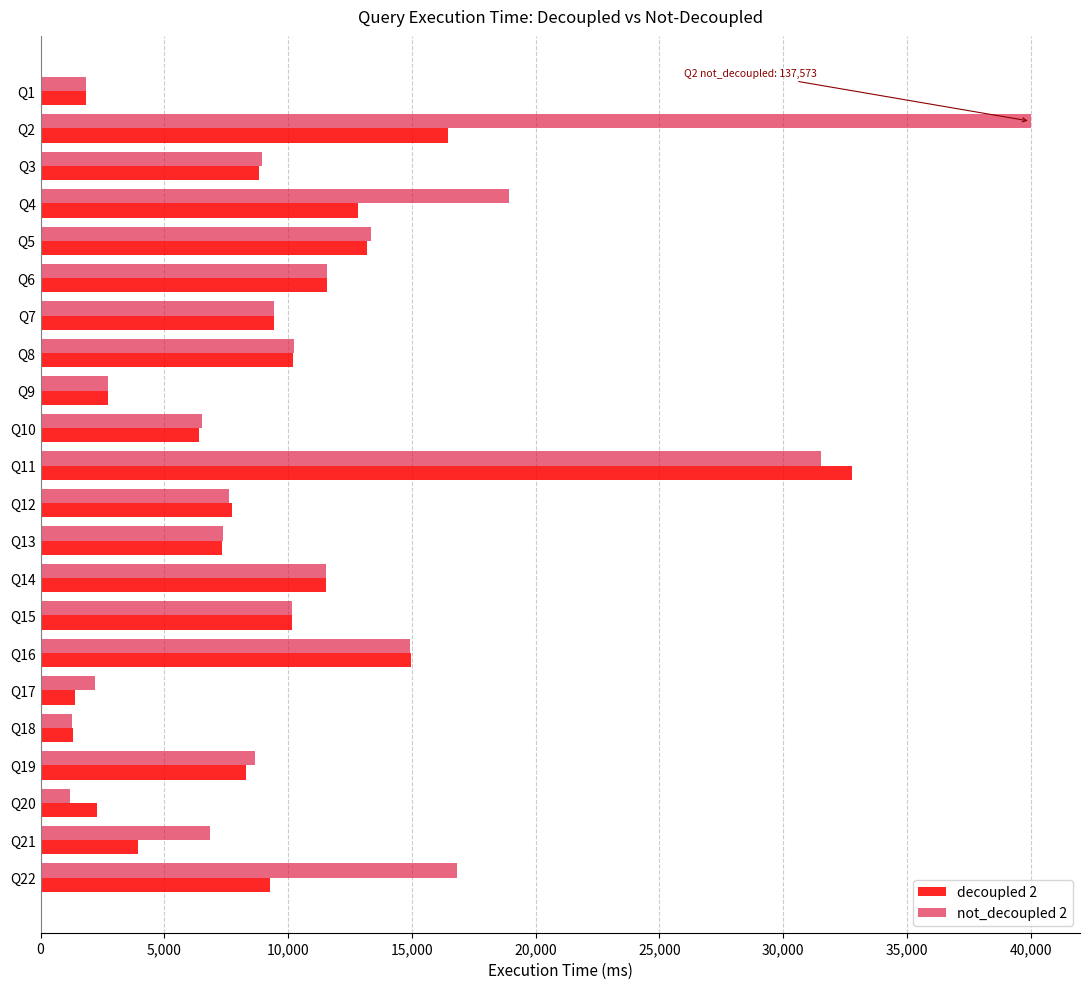

At how many categories does at least one series exceed 14023?

5